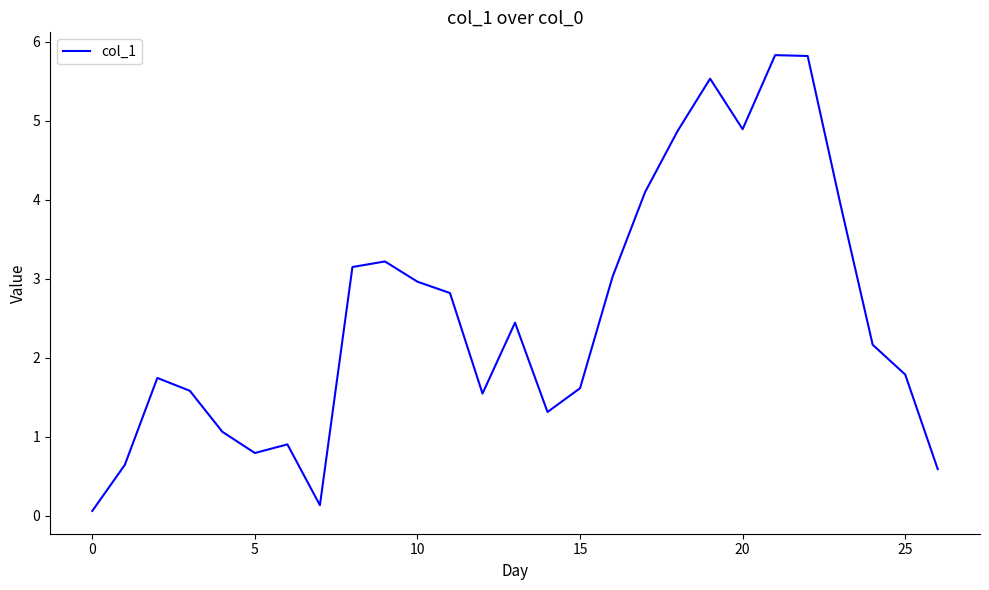

What is the difference between the maximum and minimum values?

5.8